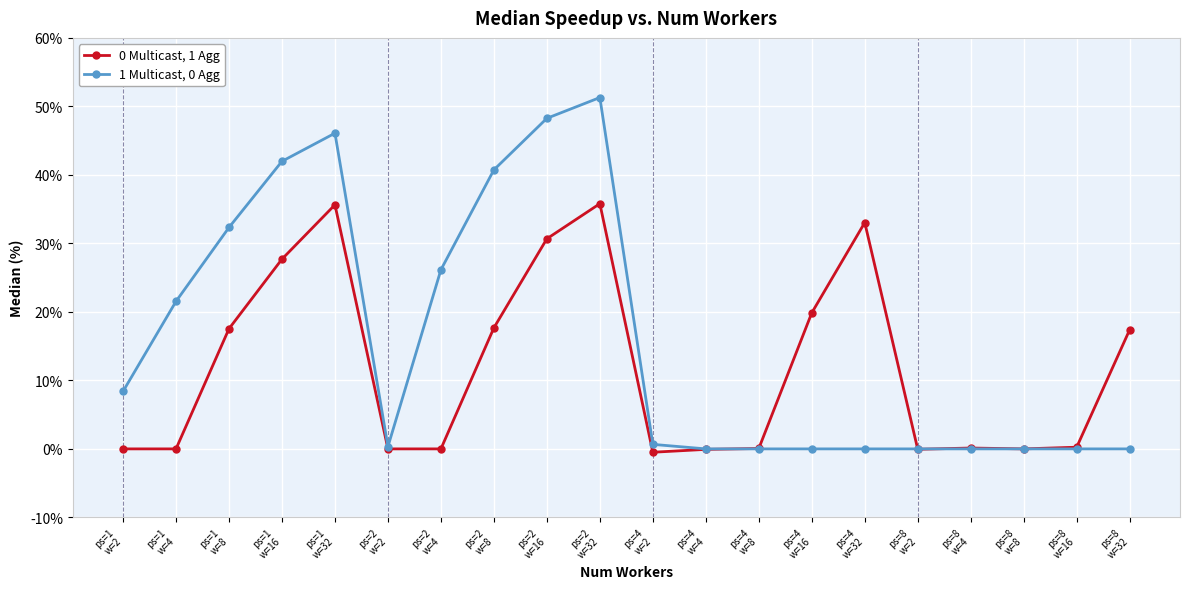

True or false: 1 Multicast, 0 Agg and 0 Multicast, 1 Agg cross at least once.

True